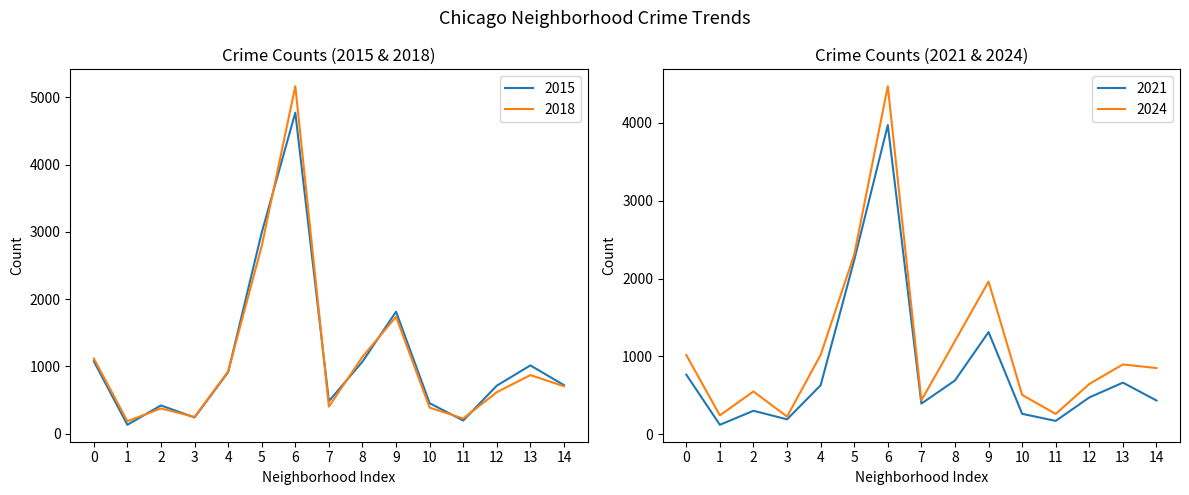

How many categories are shown in the chart?

15